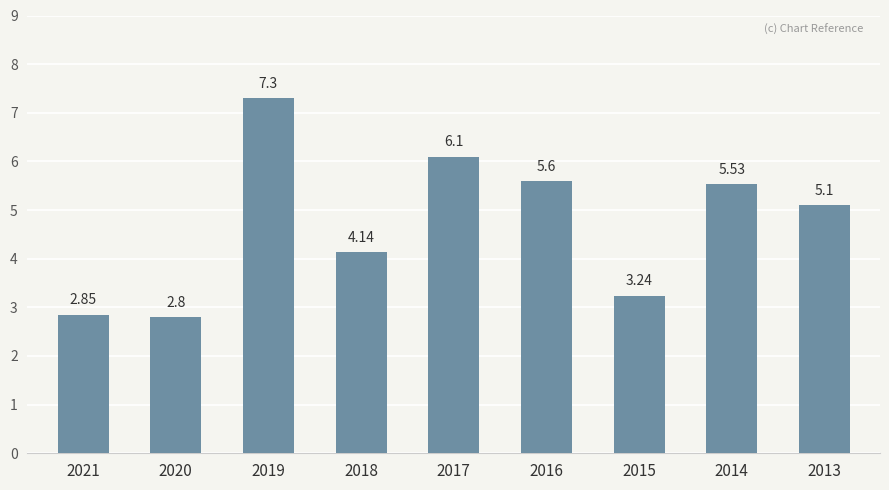

At which category does the chart reach its peak across all series?

2019